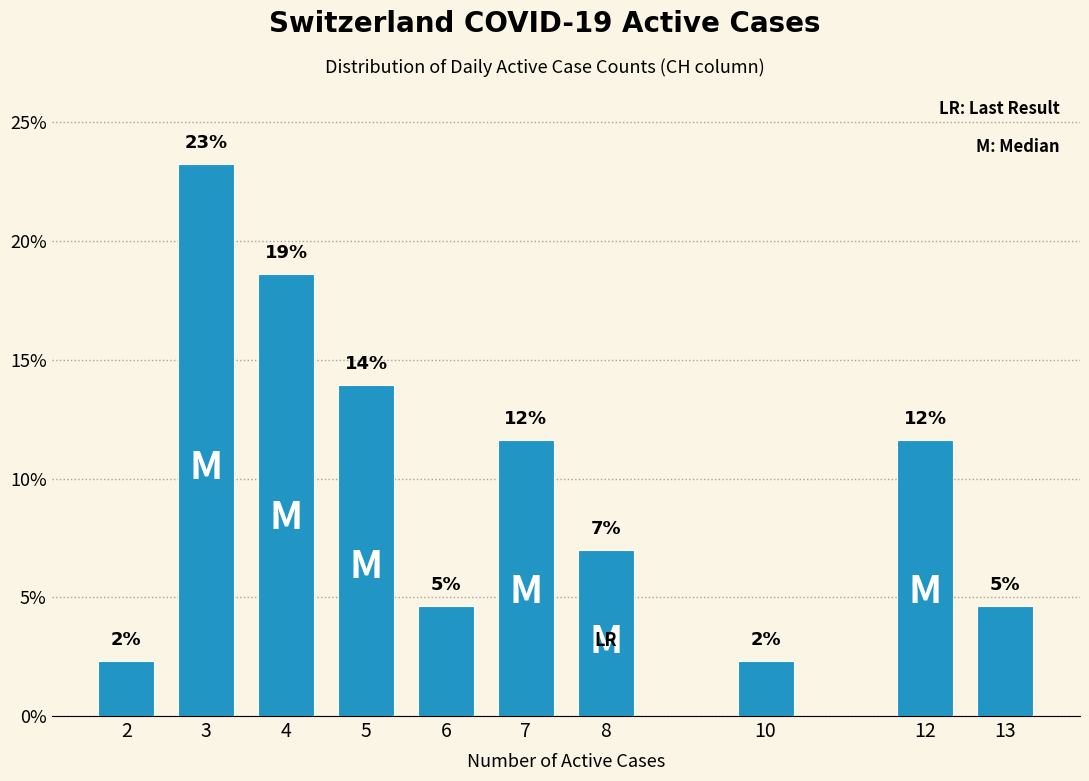

Does the chart contain any negative values?

No